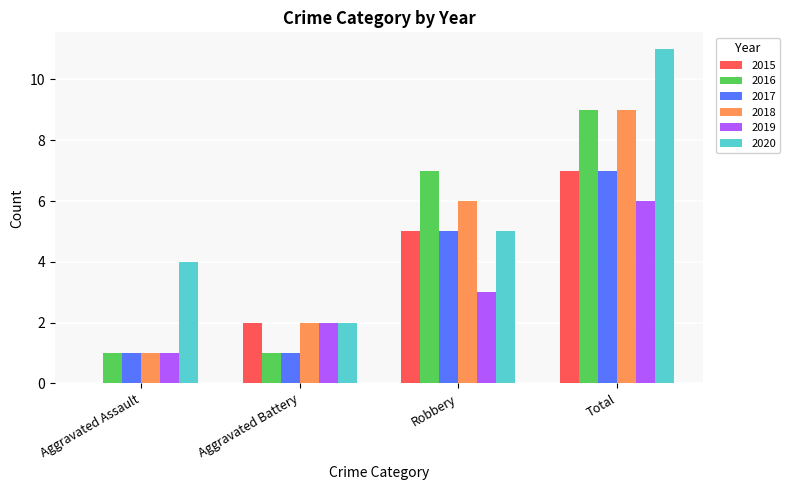

Reading right to left, list all the values displayed in this chart.

2015: Total=7	Robbery=5	Aggravated Battery=2	Aggravated Assault=0
2016: Total=9	Robbery=7	Aggravated Battery=1	Aggravated Assault=1
2017: Total=7	Robbery=5	Aggravated Battery=1	Aggravated Assault=1
2018: Total=9	Robbery=6	Aggravated Battery=2	Aggravated Assault=1
2019: Total=6	Robbery=3	Aggravated Battery=2	Aggravated Assault=1
2020: Total=11	Robbery=5	Aggravated Battery=2	Aggravated Assault=4